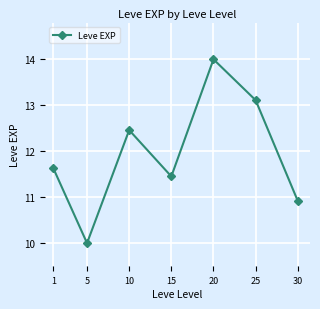

Rank the categories by value from lowest to highest.

5, 30, 15, 1, 10, 25, 20